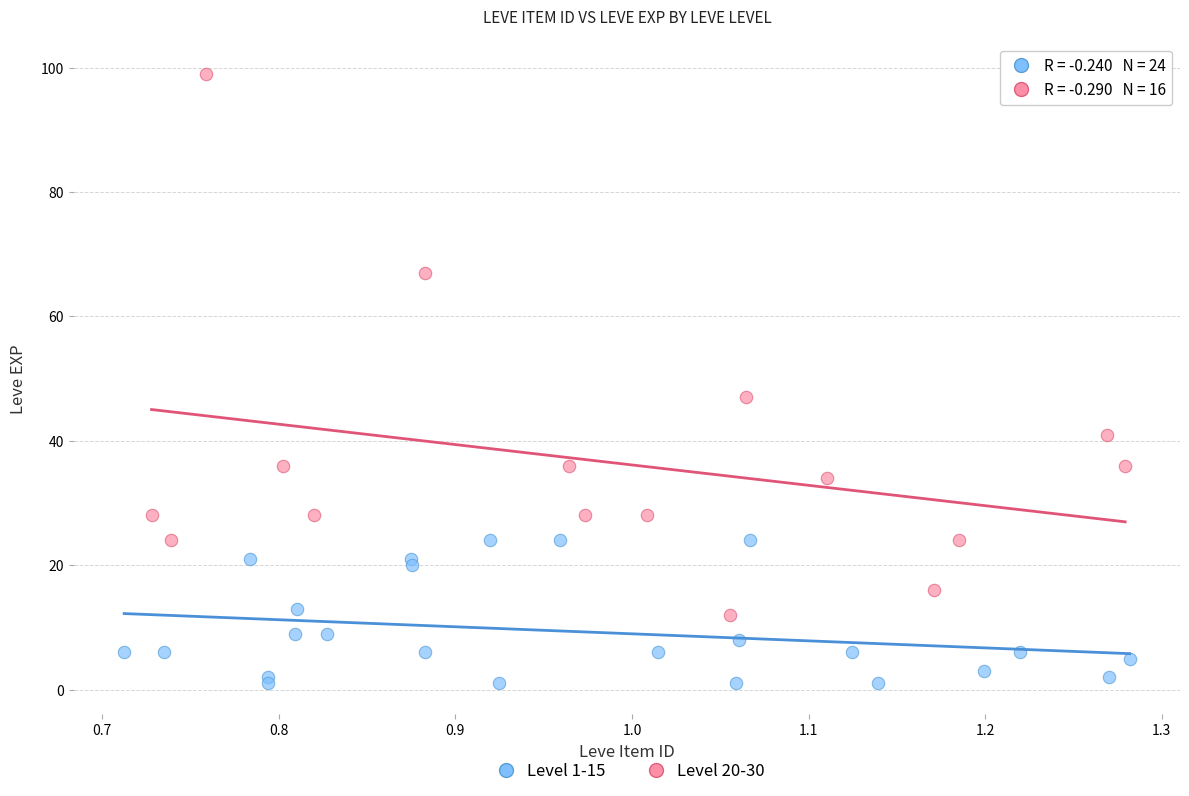

Which series contains the highest Y value?

Level 20-30